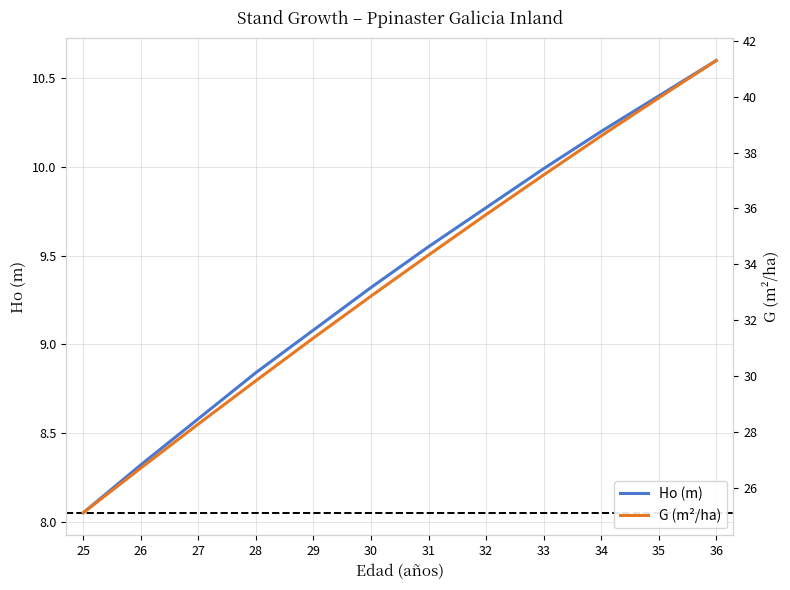

What value does the Ho (m) series have at 32?

9.8